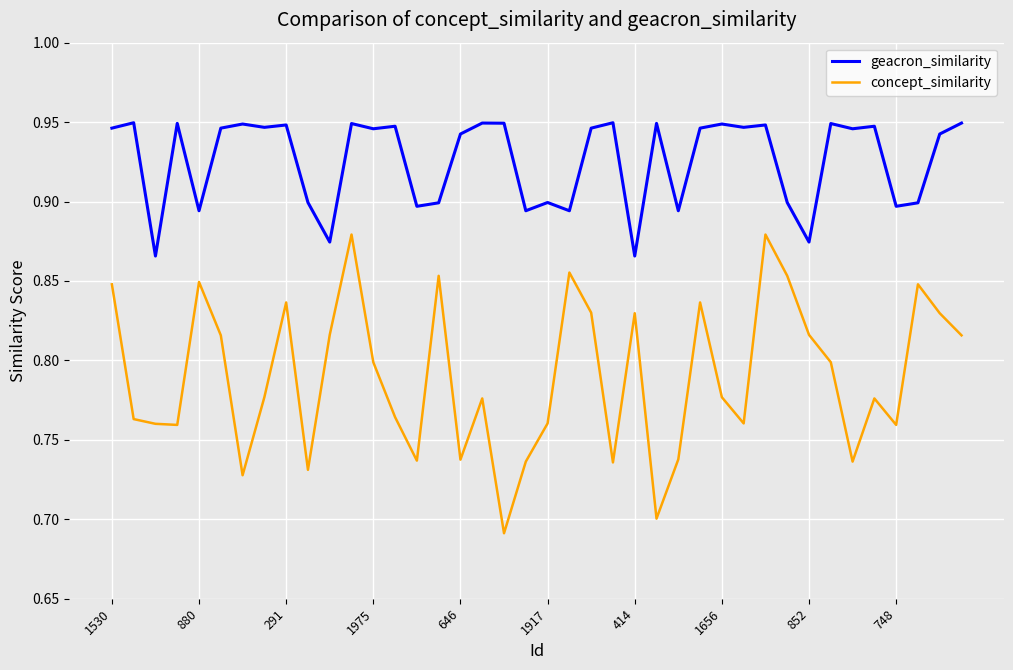

Rank the series by their average value, from highest to lowest.

geacron_similarity, concept_similarity